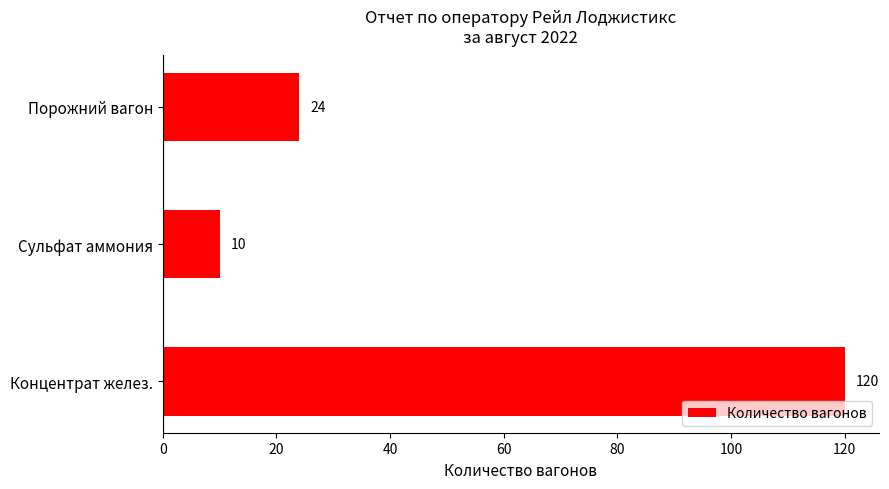

List the labels in order of value, smallest first.

Сульфат аммония, Порожний вагон, Концентрат желез.